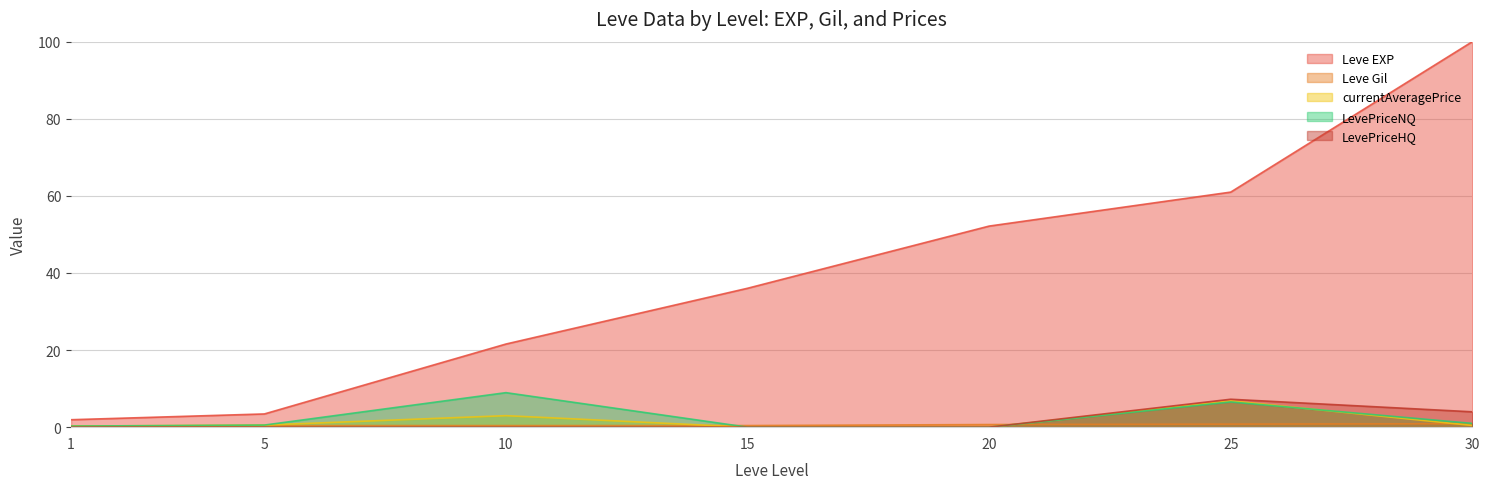

What is the sum of all Leve EXP values?

276.1